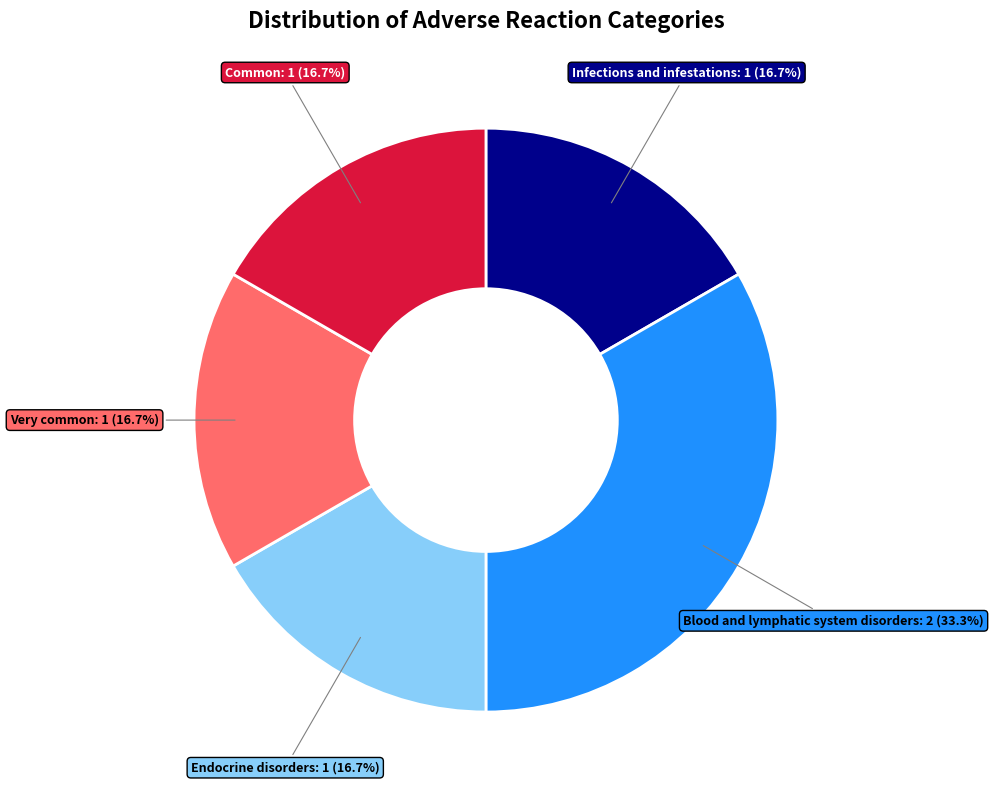

True or false: Common accounts for 30% of the total.

False